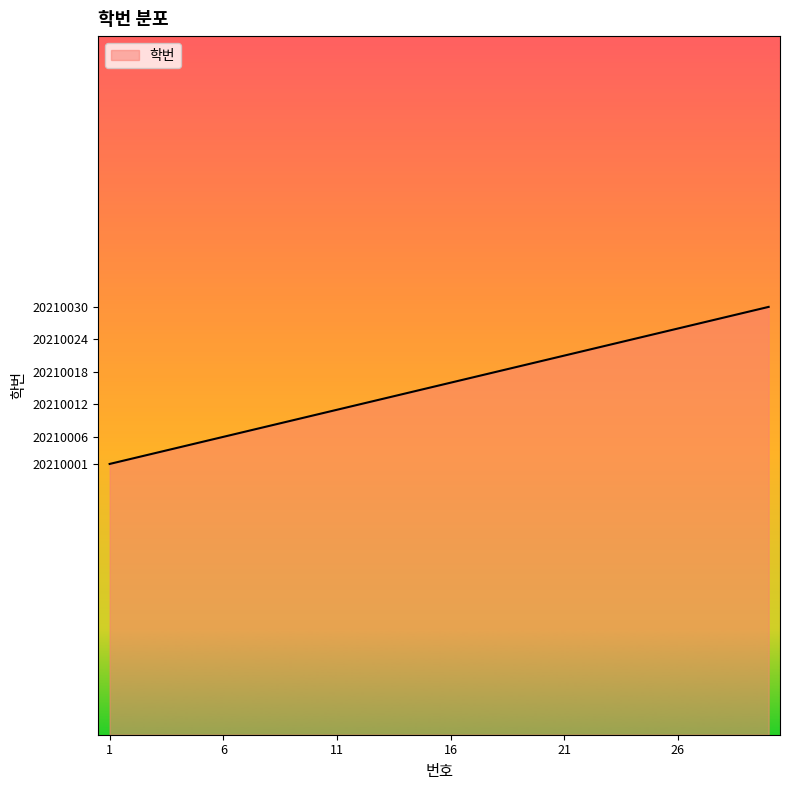

What is the minimum value shown in the chart?

20210001